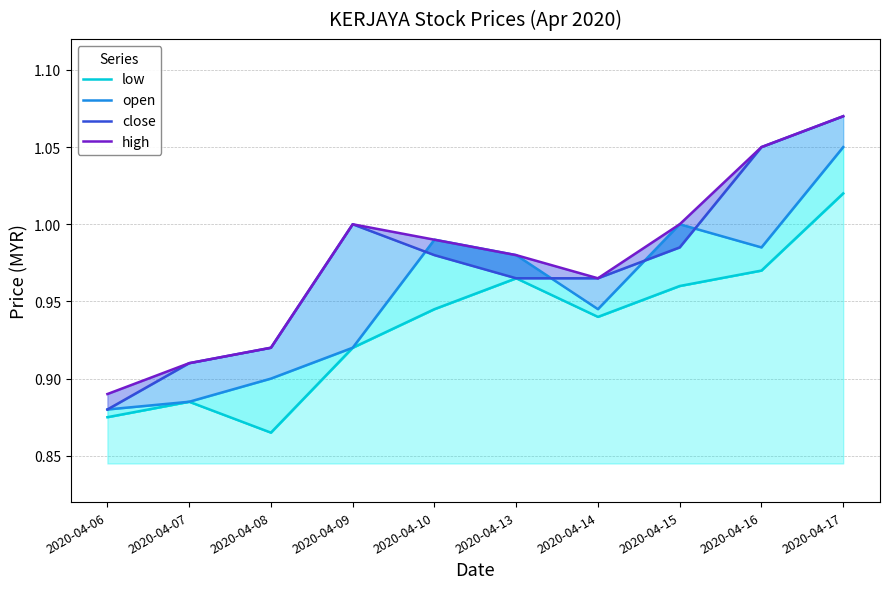

In high, how many points are lower than both neighbors (excluding endpoints)?

1